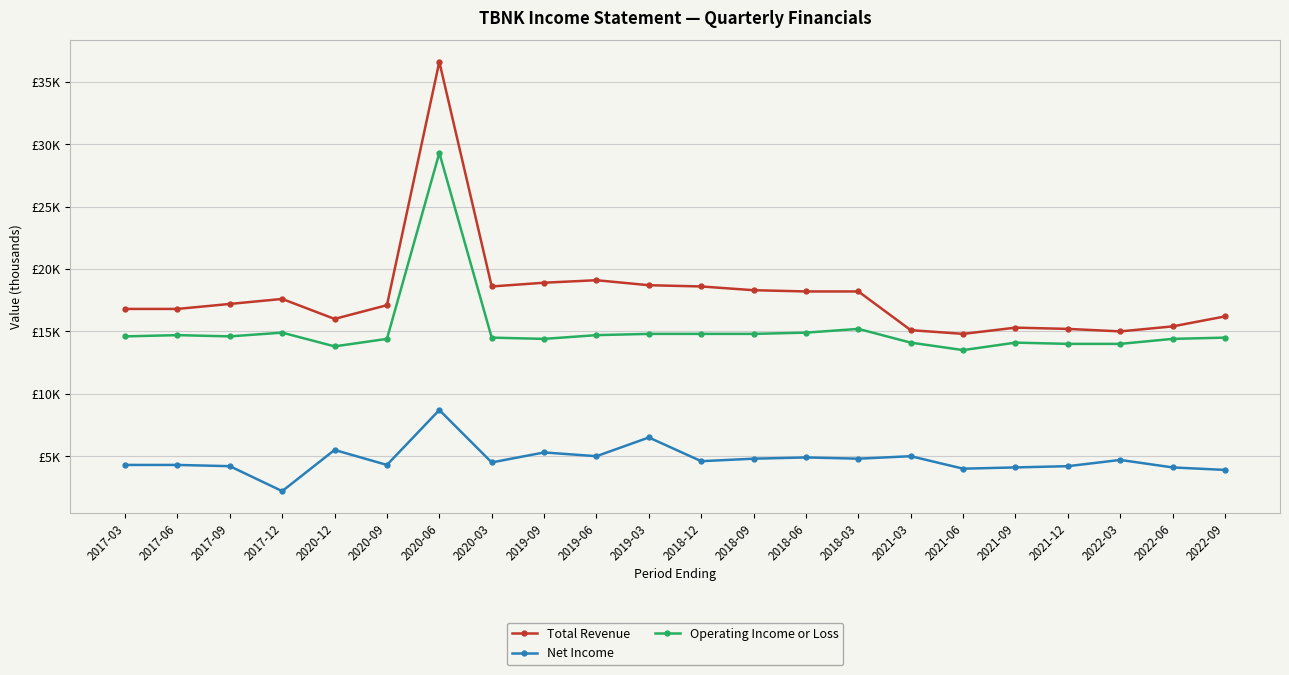

Does the chart have visible grid lines?

Yes